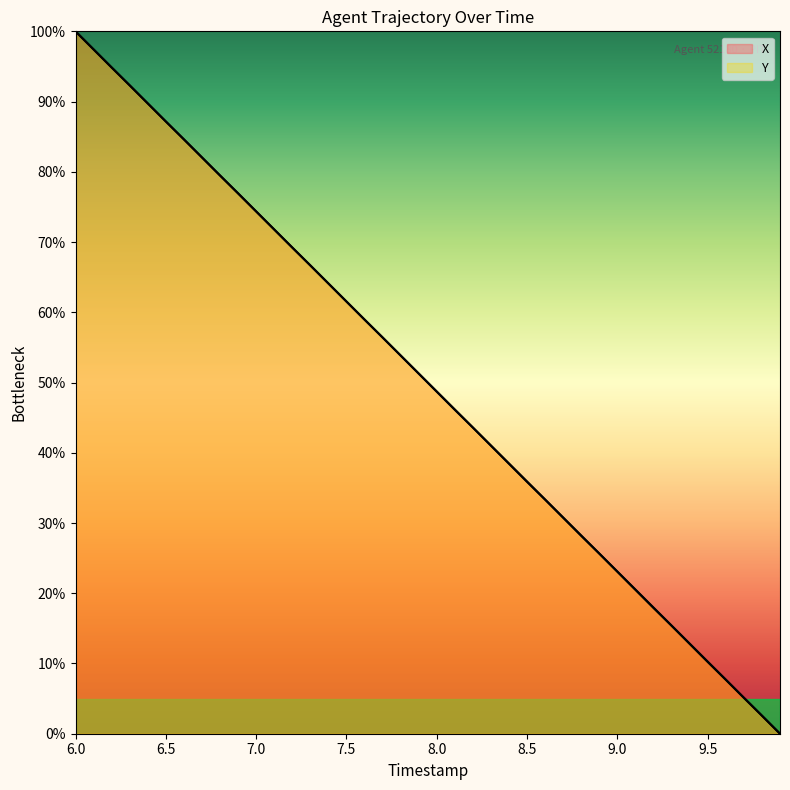

How many data points in X are above 51?

20